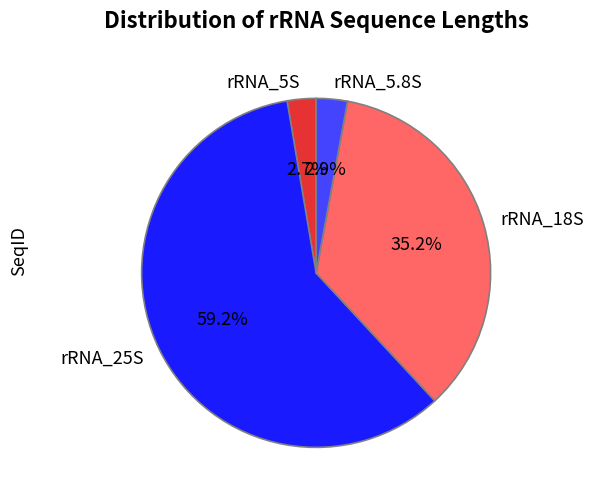

What is the total percentage of rRNA_5.8S and rRNA_18S?

38.1%